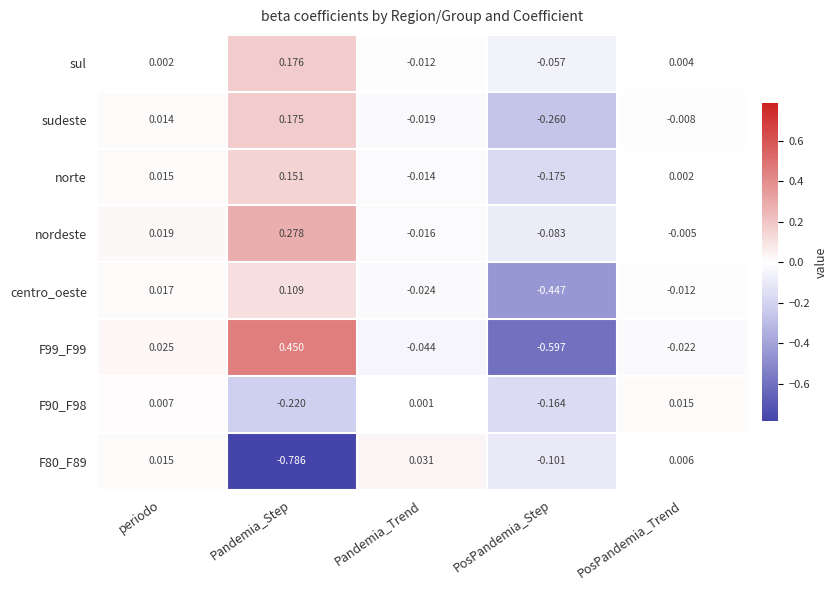

At which label is F90_F98 closest to 0?

Pandemia_Trend